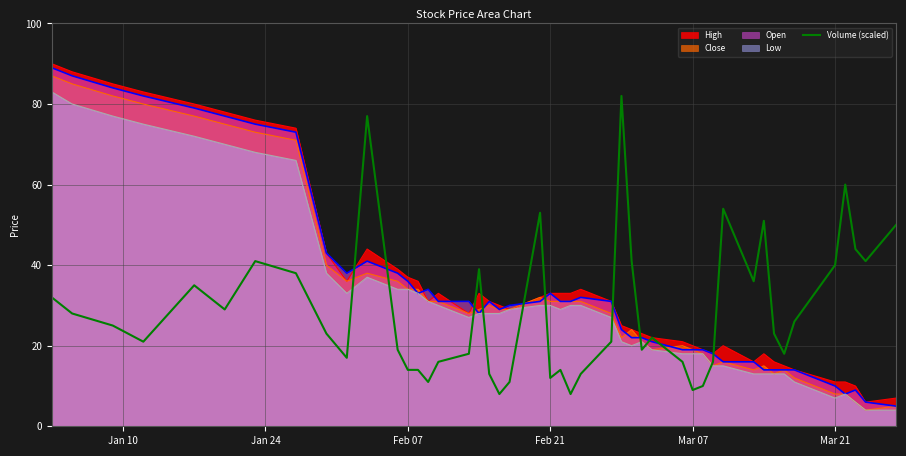

True or false: Open and Volume (scaled) intersect in this chart.

True